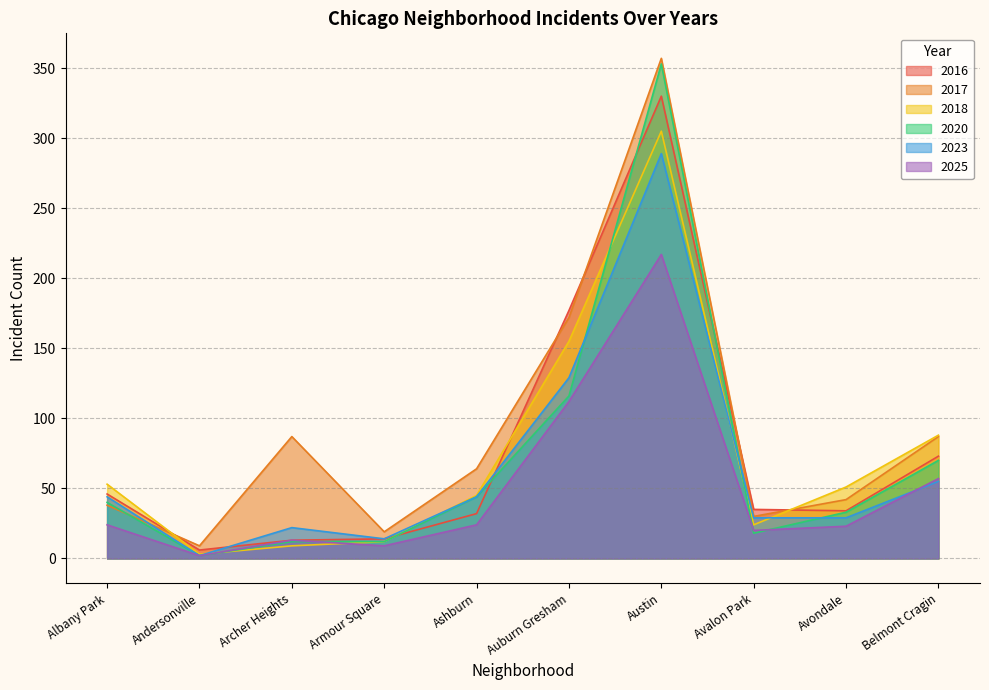

Reading right to left, what are all the values shown in this chart?

2017: Belmont Cragin=87	Avondale=42	Avalon Park=30	Austin=357	Auburn Gresham=172	Ashburn=64	Armour Square=19	Archer Heights=87	Andersonville=9	Albany Park=38
2018: Belmont Cragin=88	Avondale=51	Avalon Park=24	Austin=305	Auburn Gresham=155	Ashburn=45	Armour Square=12	Archer Heights=9	Andersonville=3	Albany Park=53
2025: Belmont Cragin=57	Avondale=23	Avalon Park=20	Austin=217	Auburn Gresham=112	Ashburn=24	Armour Square=9	Archer Heights=13	Andersonville=2	Albany Park=24
2023: Belmont Cragin=55	Avondale=29	Avalon Park=29	Austin=289	Auburn Gresham=129	Ashburn=44	Armour Square=14	Archer Heights=22	Andersonville=2	Albany Park=44
2020: Belmont Cragin=70	Avondale=33	Avalon Park=18	Austin=353	Auburn Gresham=116	Ashburn=44	Armour Square=12	Archer Heights=12	Andersonville=2	Albany Park=40
2016: Belmont Cragin=73	Avondale=34	Avalon Park=35	Austin=330	Auburn Gresham=177	Ashburn=32	Armour Square=14	Archer Heights=13	Andersonville=6	Albany Park=46